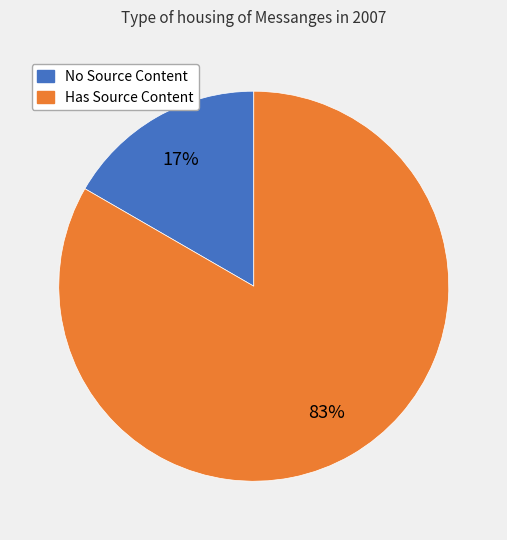

Is there any slice that represents more than half of the pie?

Yes